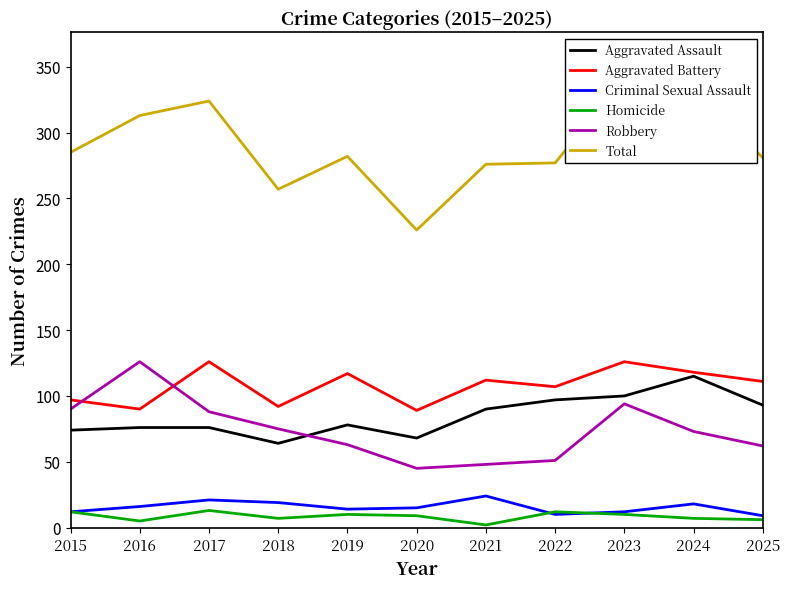

Where does the Robbery series first go above 73?

2015